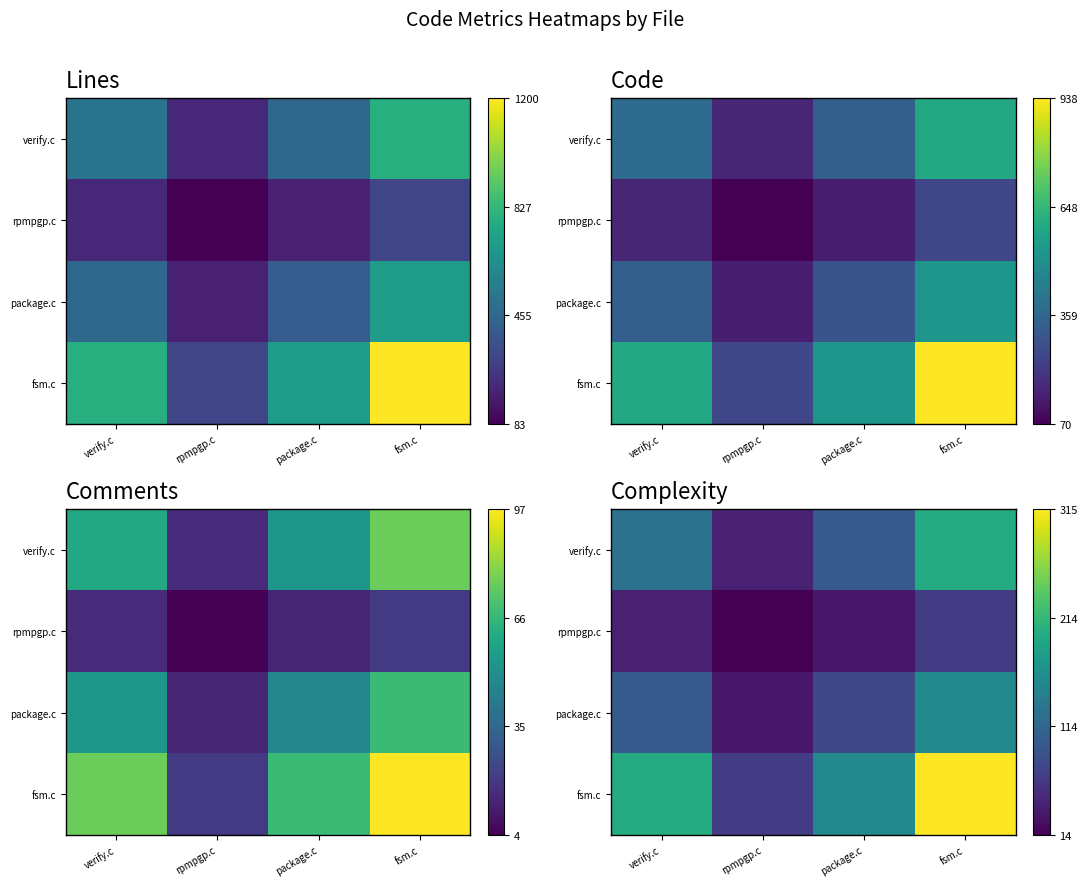

At how many categories does at least one series exceed 61?

4